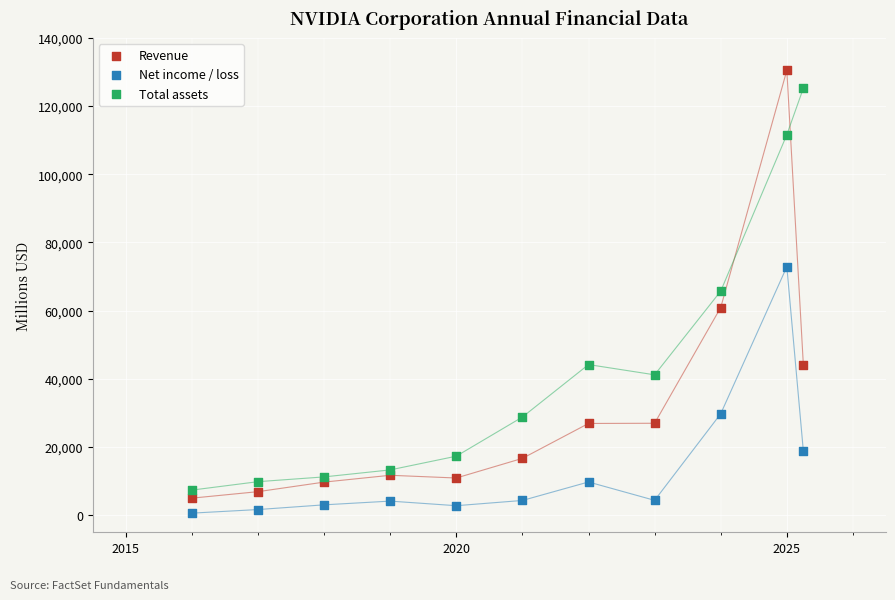

Which series has the widest spread of Y values?

Revenue